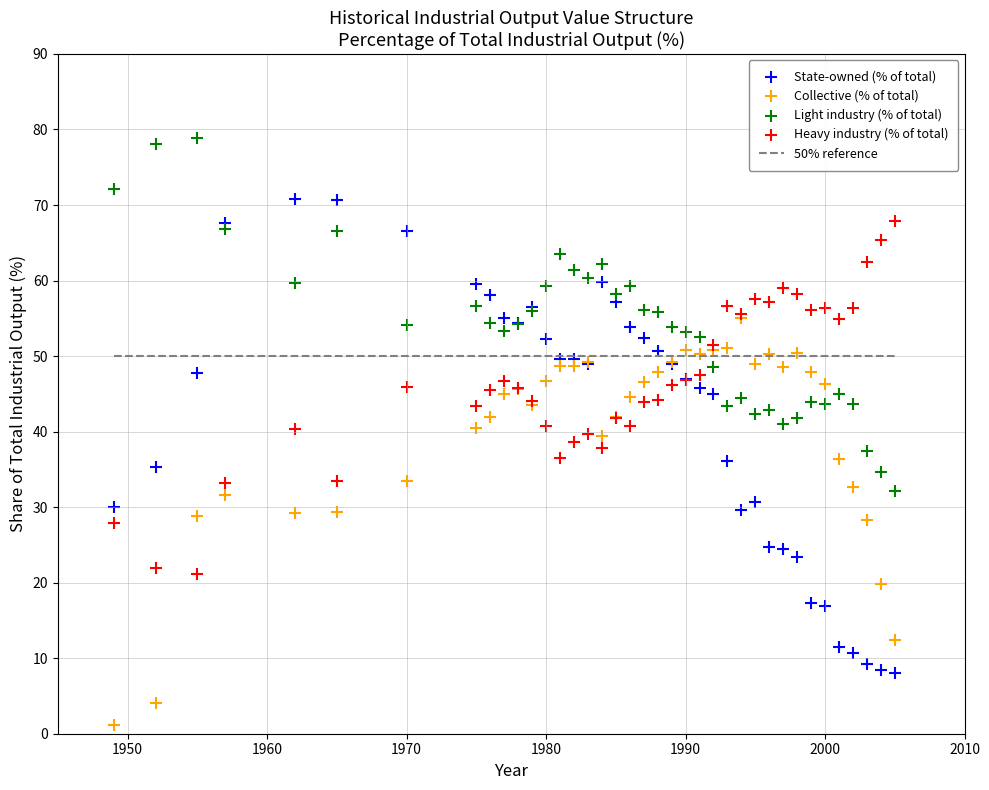

Which series reaches the maximum Y coordinate?

Light industry (% of total)